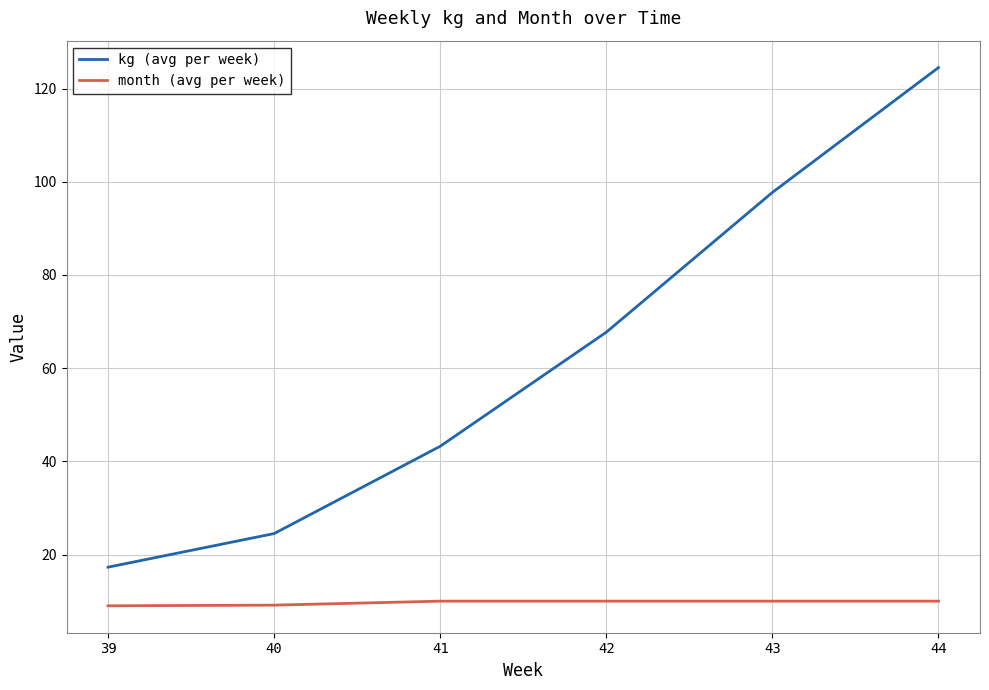

The value of month (avg per week) at 41 is 14.7. True or false?

False